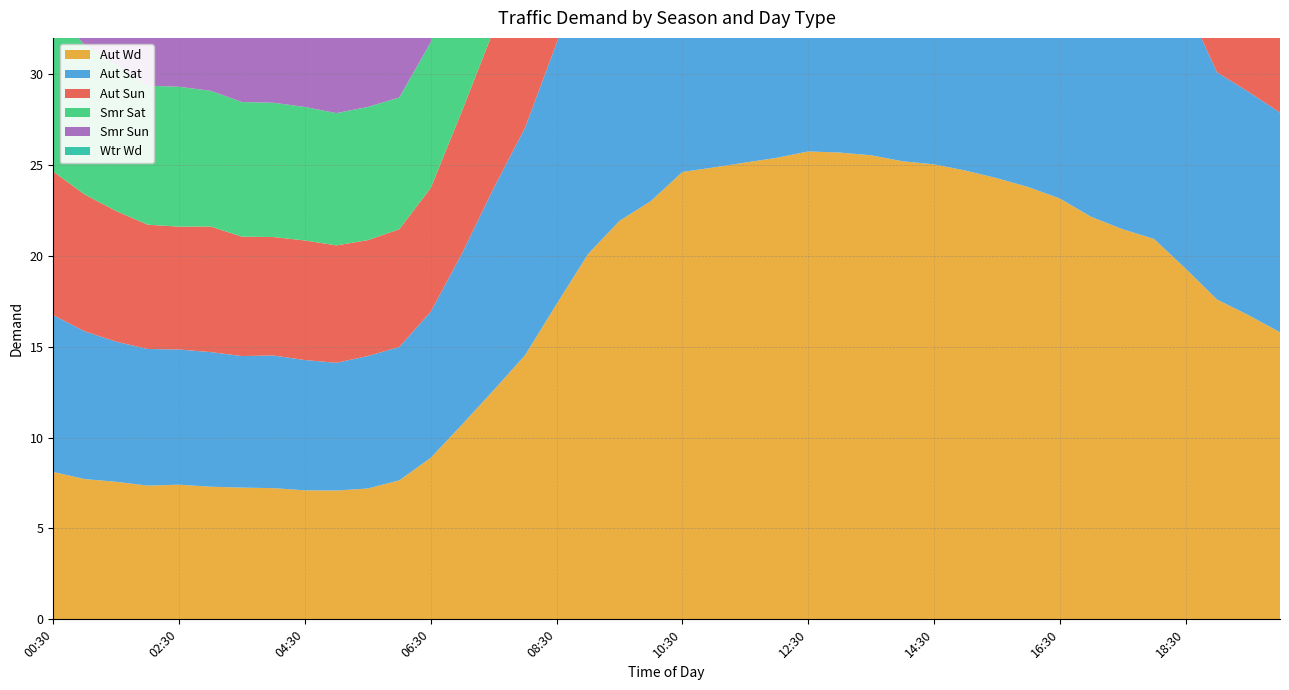

Reading left to right, transcribe all the data shown in this chart.

Aut Wd: 00:30=8.1	01:00=7.7	01:30=7.6	02:00=7.4	02:30=7.4	03:00=7.3	03:30=7.2	04:00=7.2	04:30=7.1	05:00=7.1	05:30=7.2	06:00=7.7	06:30=8.9	07:00=10.7	07:30=12.6	08:00=14.5	08:30=17.4	09:00=20.1	09:30=21.9	10:00=23.0	10:30=24.6	11:00=24.9	11:30=25.1	12:00=25.4	12:30=25.8	13:00=25.7	13:30=25.5	14:00=25.2	14:30=25.0	15:00=24.7	15:30=24.3	16:00=23.8	16:30=23.2	17:00=22.1	17:30=21.5	18:00=20.9	18:30=19.3	19:00=17.6	19:30=16.7	20:00=15.8
Aut Sat: 00:30=8.6	01:00=8.1	01:30=7.7	02:00=7.5	02:30=7.4	03:00=7.4	03:30=7.2	04:00=7.3	04:30=7.2	05:00=7.0	05:30=7.3	06:00=7.3	06:30=8.0	07:00=9.4	07:30=11.1	08:00=12.5	08:30=14.4	09:00=16.5	09:30=18.7	10:00=19.3	10:30=19.4	11:00=19.3	11:30=19.5	12:00=19.2	12:30=18.9	13:00=18.8	13:30=18.7	14:00=18.8	14:30=18.3	15:00=18.3	15:30=17.8	16:00=17.4	16:30=16.9	17:00=16.6	17:30=16.3	18:00=16.1	18:30=14.6	19:00=12.5	19:30=12.3	20:00=12.1
Aut Sun: 00:30=7.9	01:00=7.5	01:30=7.2	02:00=6.8	02:30=6.8	03:00=6.9	03:30=6.6	04:00=6.5	04:30=6.6	05:00=6.5	05:30=6.4	06:00=6.5	06:30=6.8	07:00=7.8	07:30=8.7	08:00=9.1	08:30=9.8	09:00=10.4	09:30=11.6	10:00=12.1	10:30=12.7	11:00=13.6	11:30=16.2	12:00=15.7	12:30=15.5	13:00=15.4	13:30=15.6	14:00=15.4	14:30=15.2	15:00=15.3	15:30=14.9	16:00=14.7	16:30=13.7	17:00=13.4	17:30=11.6	18:00=10.1	18:30=9.9	19:00=10.1	19:30=10.5	20:00=10.5
Smr Sat: 00:30=8.7	01:00=8.2	01:30=8.1	02:00=7.7	02:30=7.7	03:00=7.5	03:30=7.4	04:00=7.4	04:30=7.3	05:00=7.3	05:30=7.3	06:00=7.2	06:30=8.0	07:00=9.2	07:30=10.5	08:00=12.0	08:30=13.5	09:00=16.0	09:30=18.3	10:00=18.7	10:30=18.8	11:00=19.1	11:30=19.2	12:00=19.0	12:30=18.6	13:00=18.4	13:30=18.1	14:00=18.1	14:30=18.0	15:00=17.8	15:30=17.3	16:00=17.0	16:30=16.6	17:00=16.3	17:30=16.1	18:00=15.7	18:30=13.2	19:00=11.7	19:30=11.5	20:00=11.2
Smr Sun: 00:30=8.0	01:00=7.5	01:30=7.2	02:00=7.1	02:30=6.9	03:00=6.9	03:30=6.8	04:00=6.7	04:30=6.7	05:00=6.7	05:30=6.6	06:00=6.5	06:30=7.1	07:00=8.0	07:30=8.3	08:00=8.7	08:30=9.5	09:00=10.1	09:30=11.2	10:00=11.7	10:30=11.8	11:00=13.2	11:30=15.0	12:00=14.5	12:30=14.4	13:00=14.5	13:30=14.7	14:00=14.6	14:30=14.7	15:00=14.4	15:30=14.3	16:00=14.2	16:30=13.5	17:00=13.1	17:30=11.4	18:00=10.0	18:30=9.6	19:00=9.8	19:30=9.9	20:00=10.1
Wtr Wd: 00:30=10.2	01:00=9.9	01:30=9.8	02:00=9.7	02:30=9.6	03:00=9.5	03:30=9.5	04:00=9.3	04:30=9.3	05:00=9.4	05:30=9.6	06:00=10.1	06:30=11.5	07:00=13.3	07:30=15.4	08:00=17.7	08:30=20.7	09:00=23.5	09:30=25.4	10:00=26.5	10:30=28.0	11:00=28.5	11:30=28.7	12:00=28.9	12:30=29.0	13:00=28.8	13:30=28.6	14:00=28.3	14:30=28.0	15:00=27.6	15:30=27.3	16:00=27.1	16:30=26.9	17:00=26.4	17:30=25.3	18:00=24.4	18:30=22.2	19:00=19.7	19:30=18.8	20:00=17.9